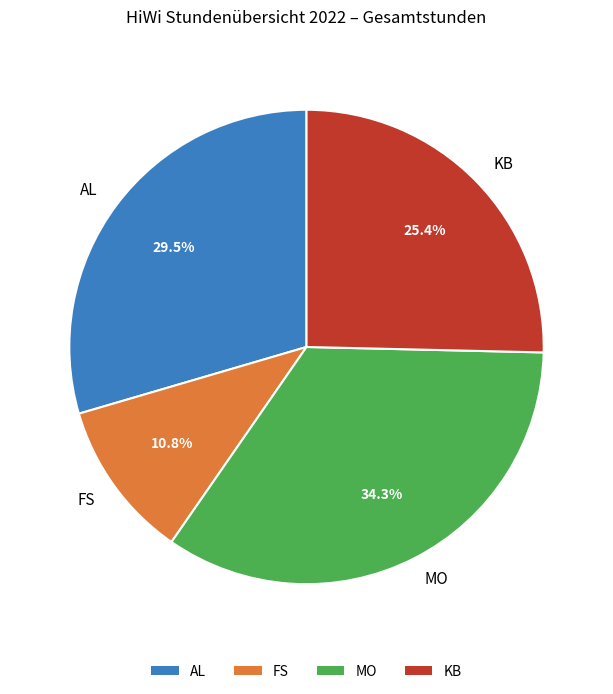

Between FS and AL, which is larger?

AL